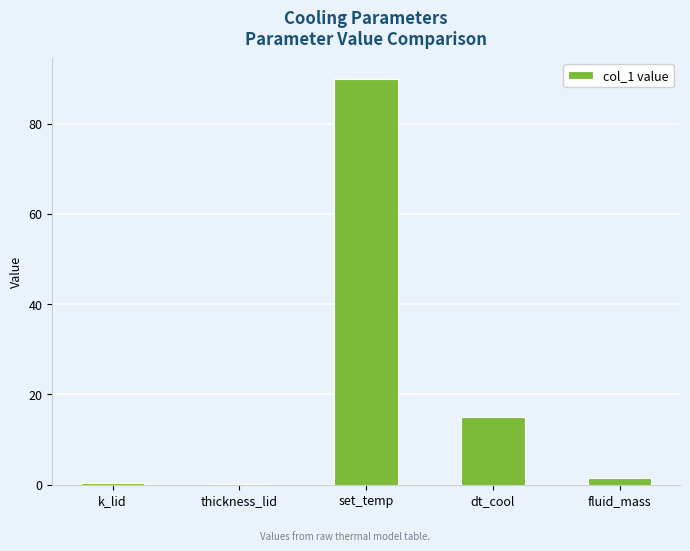

At which label does the data first exceed 1?

set_temp